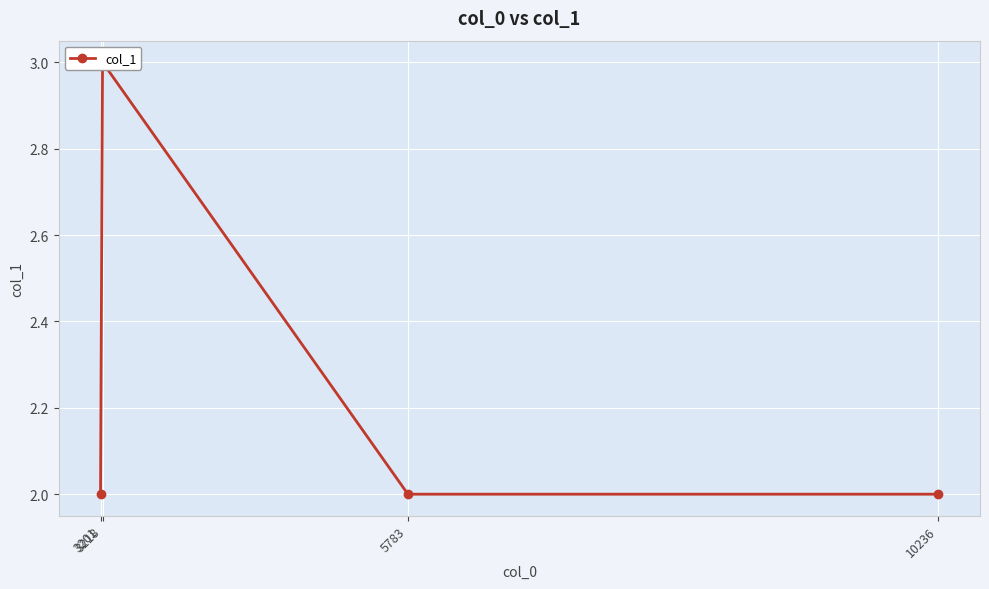

What is the minimum value shown in the chart?

2